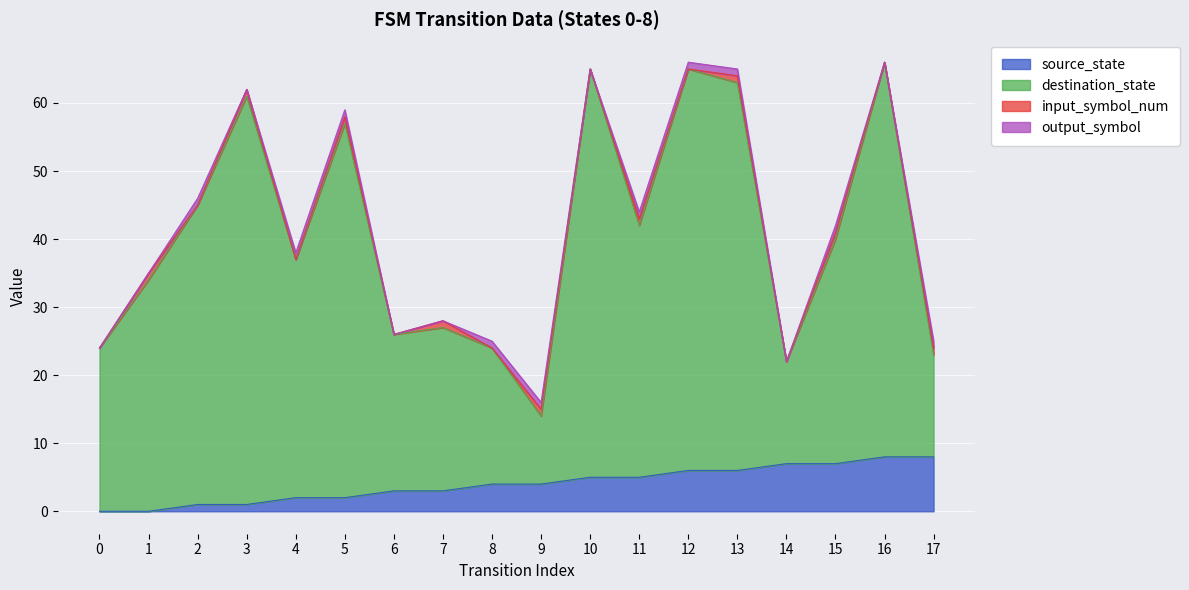

True or false: destination_state and source_state cross at least once.

False